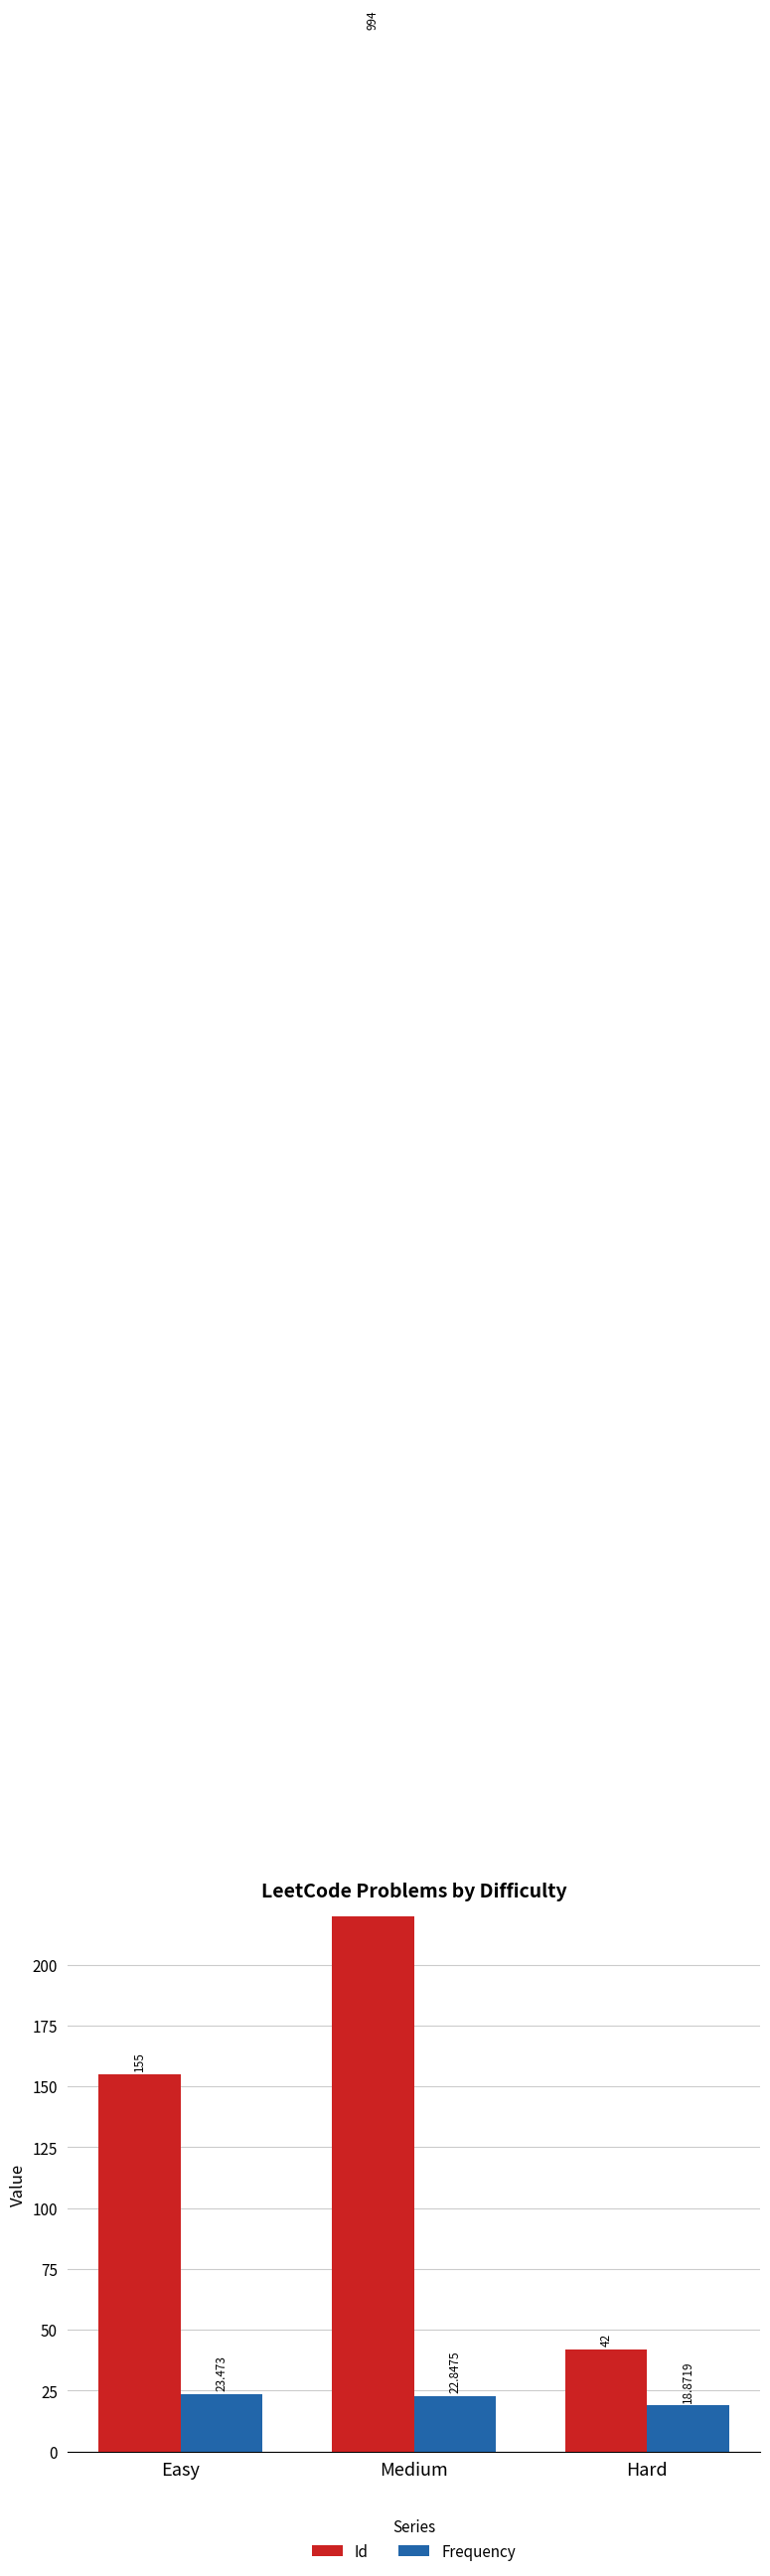

How many data points in Id are above 155?

1